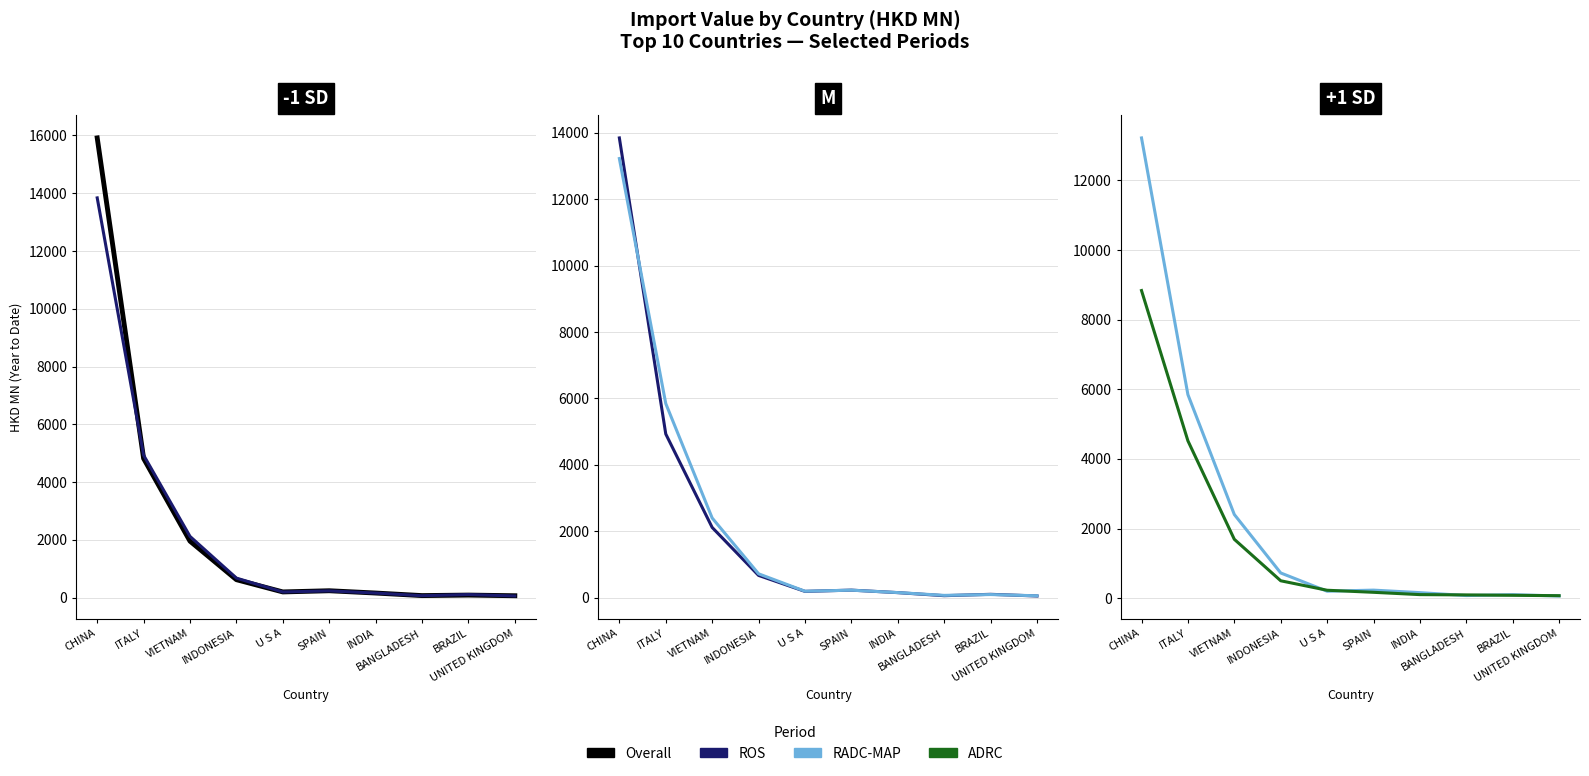

What is the label of the 10th point from the right?

CHINA